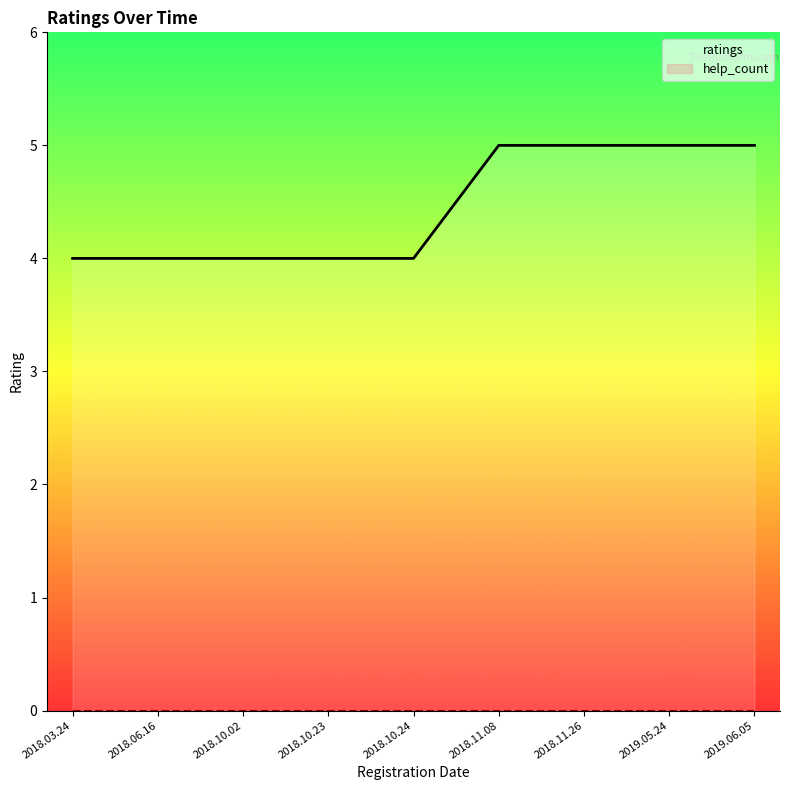

True or false: help_count has more than 2 interior local peaks.

False